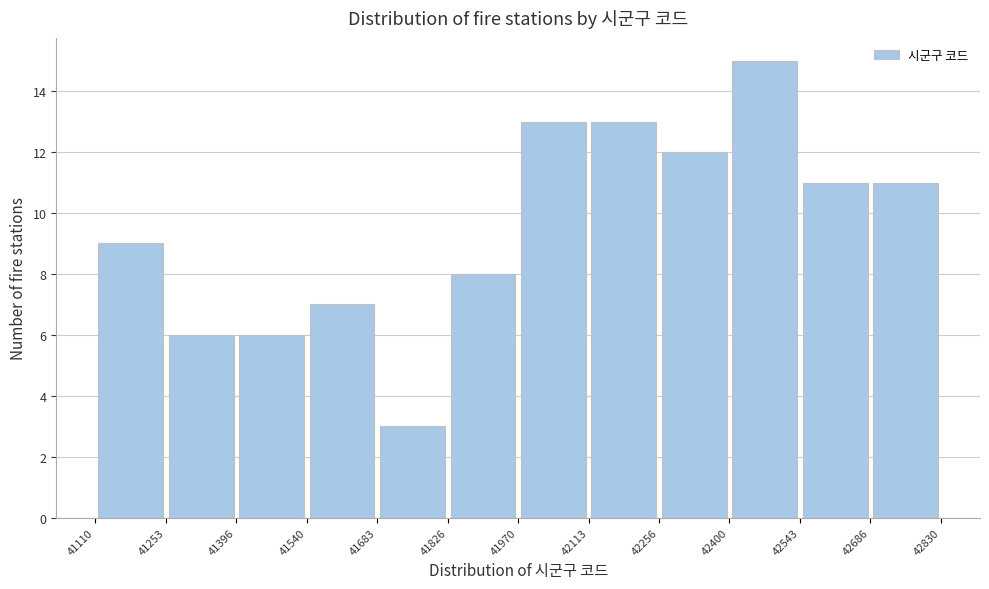

Reading left to right, list every bar in this chart as the range it spans on the x-axis followed by its height. The values are not printed on the chart, so give them approximately, as read against the axis.

41110 to 41253: 9
41253 to 41396: 6
41396 to 41540: 6
41540 to 41683: 7
41683 to 41826: 3
41826 to 41970: 8
41970 to 42113: 13
42113 to 42256: 13
42256 to 42400: 12
42400 to 42543: 15
42543 to 42686: 11
42686 to 42830: 11